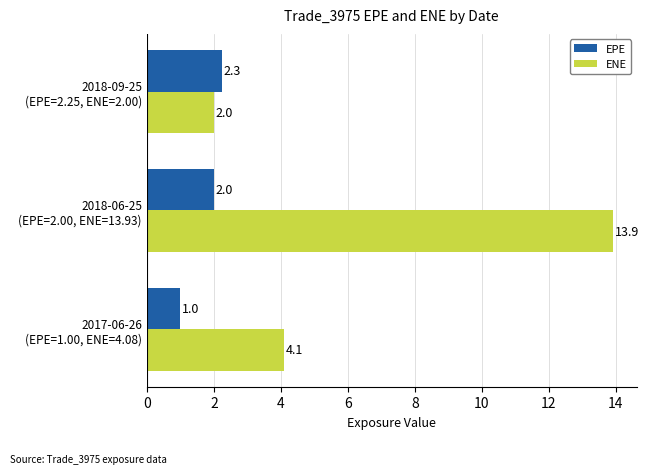

What is the average value of the ENE series?

6.7